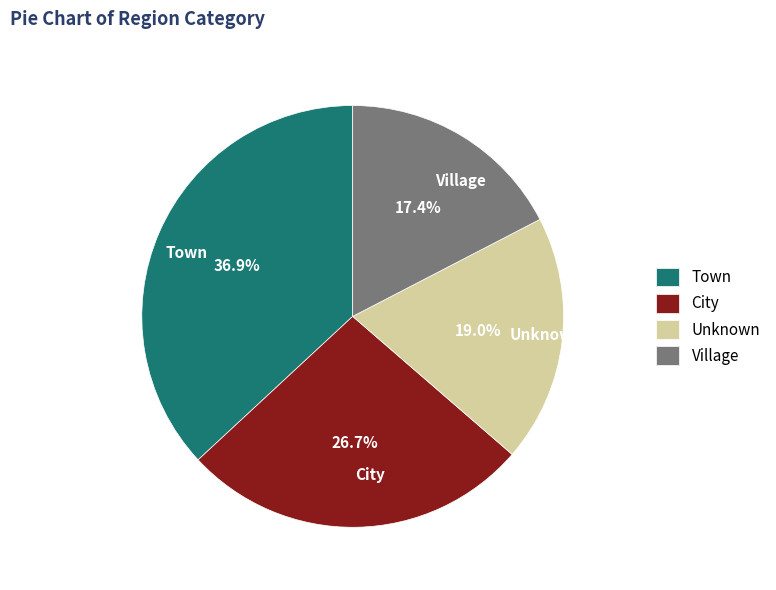

Rank the categories by value from lowest to highest.

Village, Unknown, City, Town